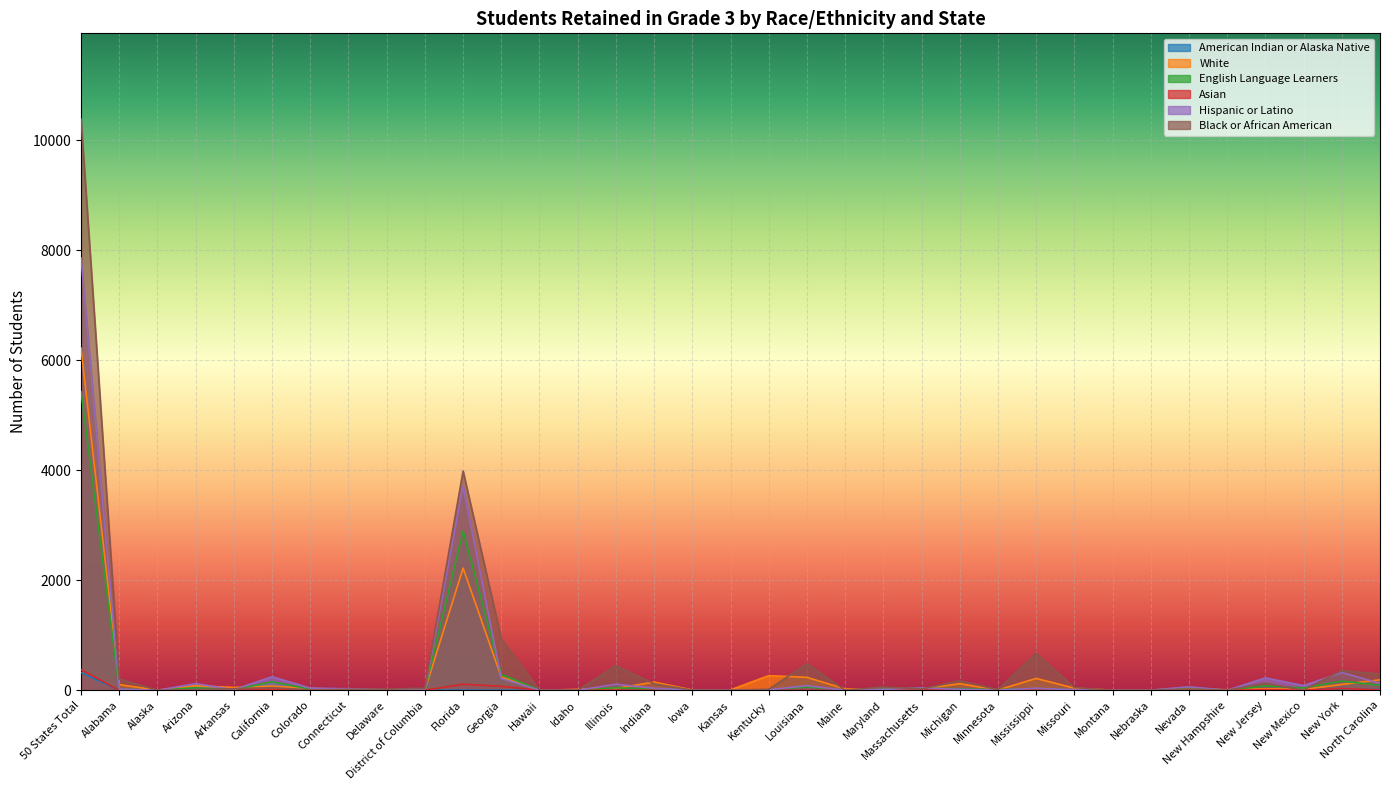

True or false: Asian has a value of 1 at Hawaii.

True